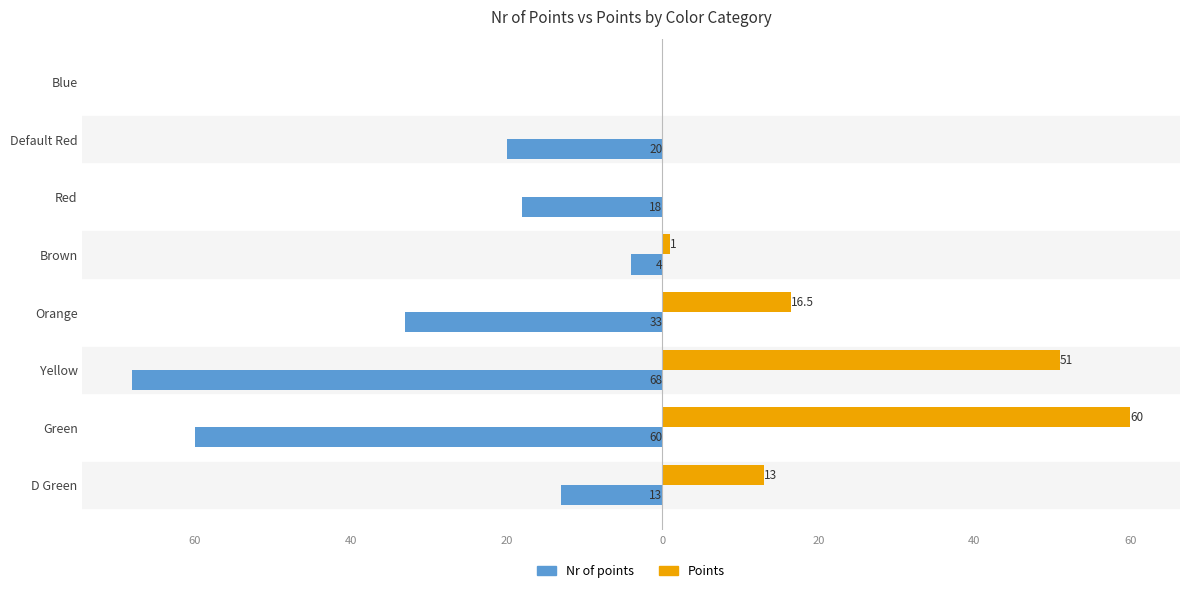

What are all the series names shown in the legend?

Nr of points, Points